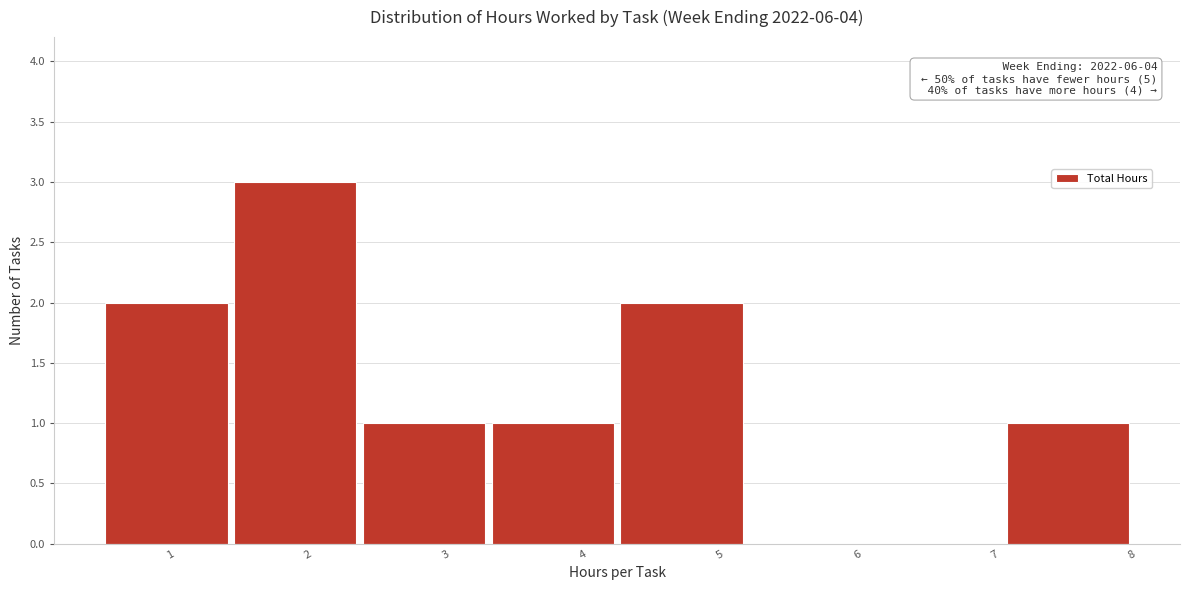

Over which range of the x-axis is the bar tallest?

1.4 to 2.4